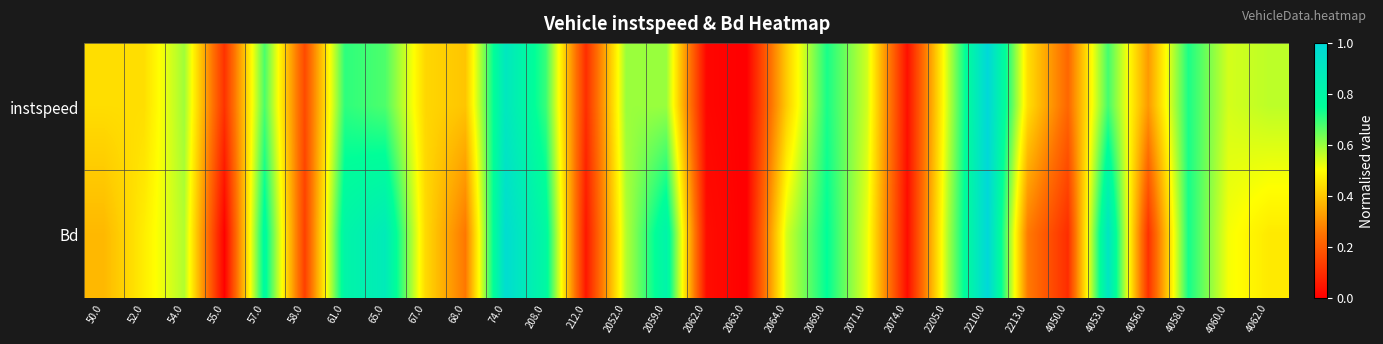

List the series in order of their peak value, lowest first.

Bd, instspeed